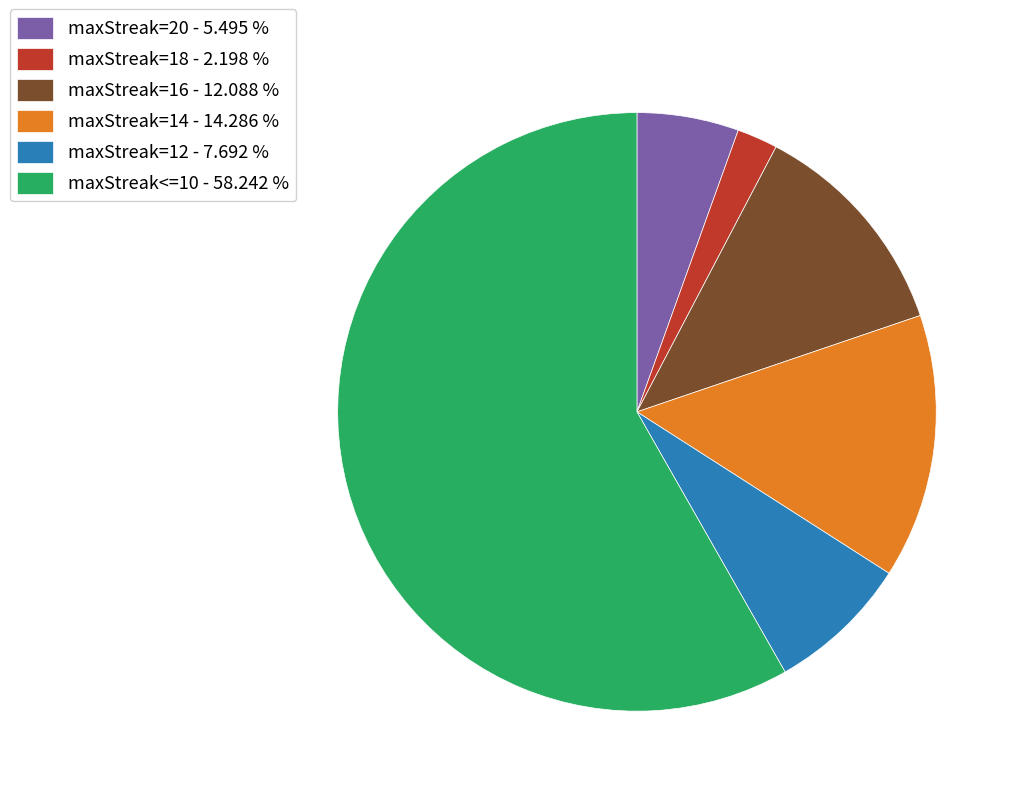

What is the ratio of the value at maxStreak=12 - 7.692 % to the value at maxStreak=18 - 2.198 %?

3.5